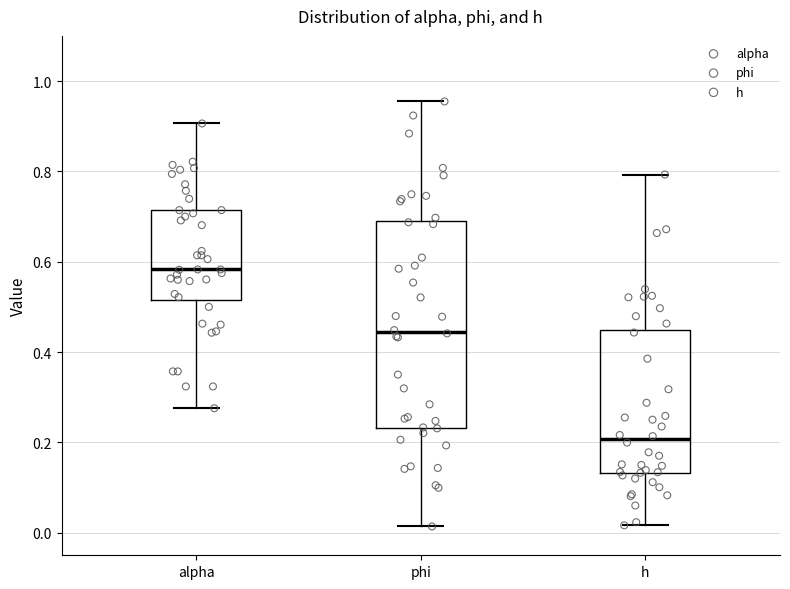

Reading left to right, transcribe this box plot: for each box, give where its median line is, the range the box spans, and where its two whiskers end, as read against the y-axis. The values are not printed on the chart, so give them approximately, as read against the axis.

alpha: median 0.58, box 0.52 to 0.72, whiskers 0.28 to 0.90
phi: median 0.44, box 0.24 to 0.68, whiskers 0.02 to 0.96
h: median 0.20, box 0.14 to 0.44, whiskers 0.02 to 0.80